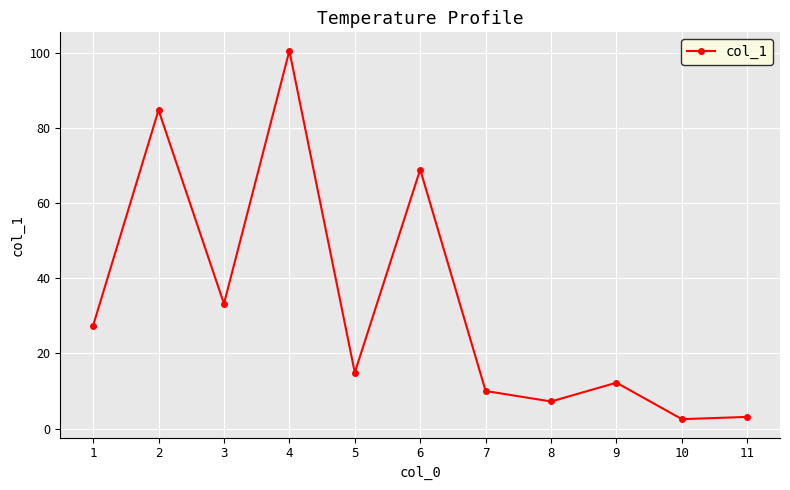

How many distinct data groups are displayed?

1